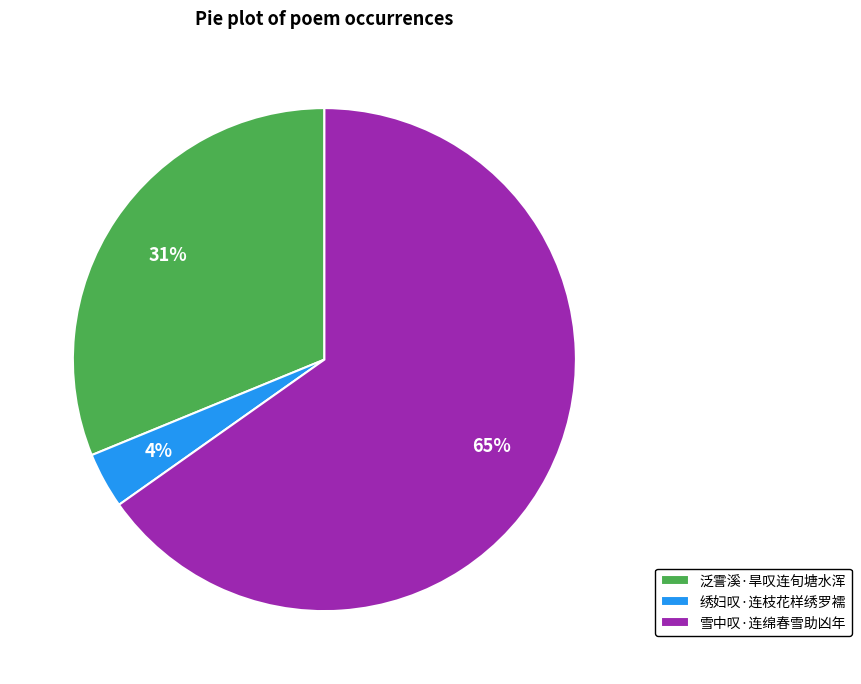

Do 泛霅溪·旱叹连旬塘水浑 and 绣妇叹·连枝花样绣罗襦 together represent more than half of the pie?

No